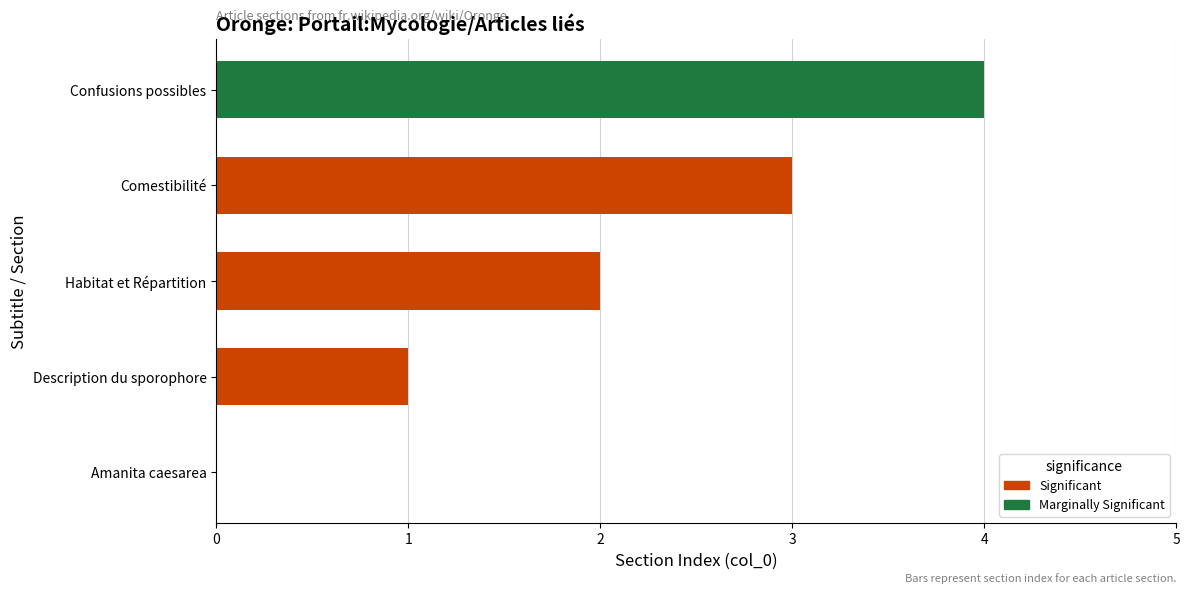

What is the greatest value displayed?

4